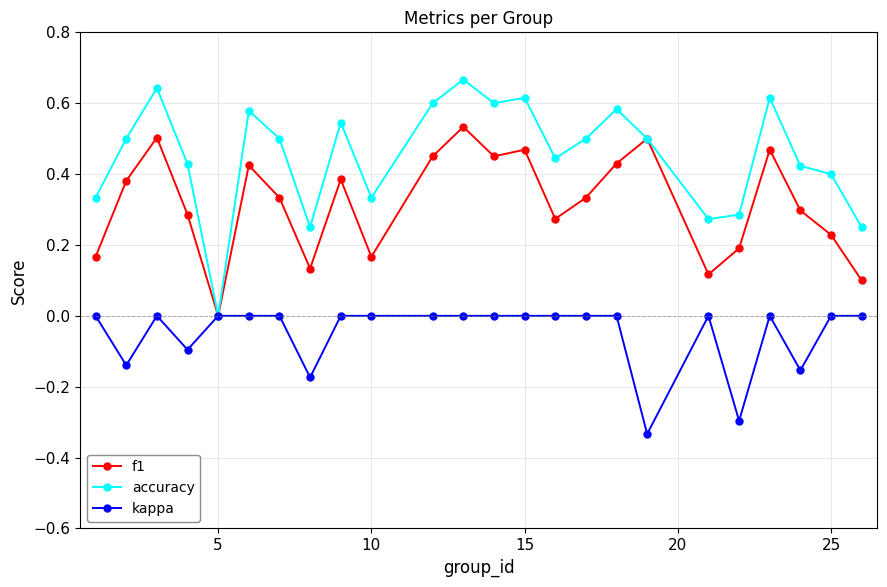

Which series has the largest range (max minus min)?

accuracy